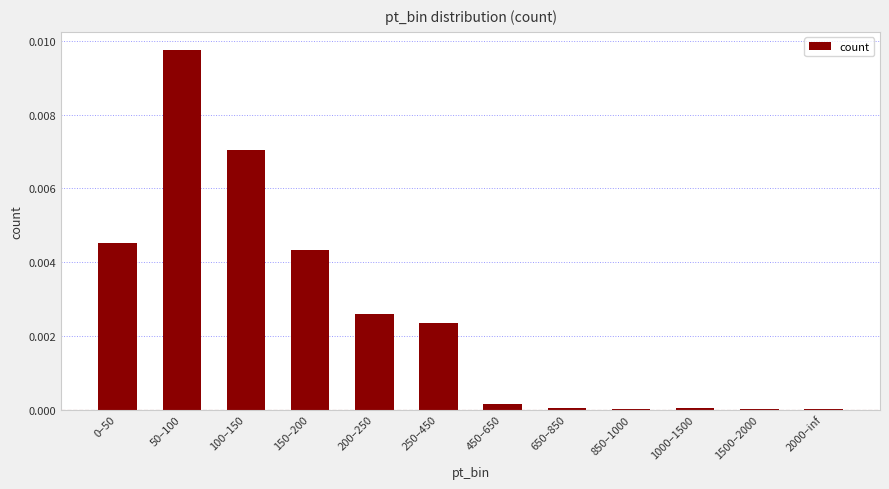

Are the bars horizontal?

No